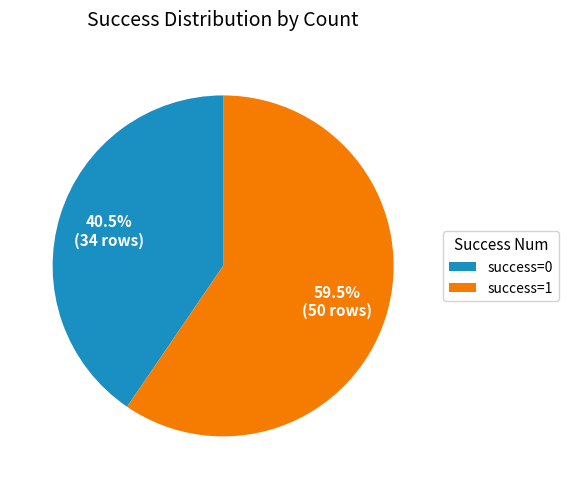

What is the majority slice?

success=1